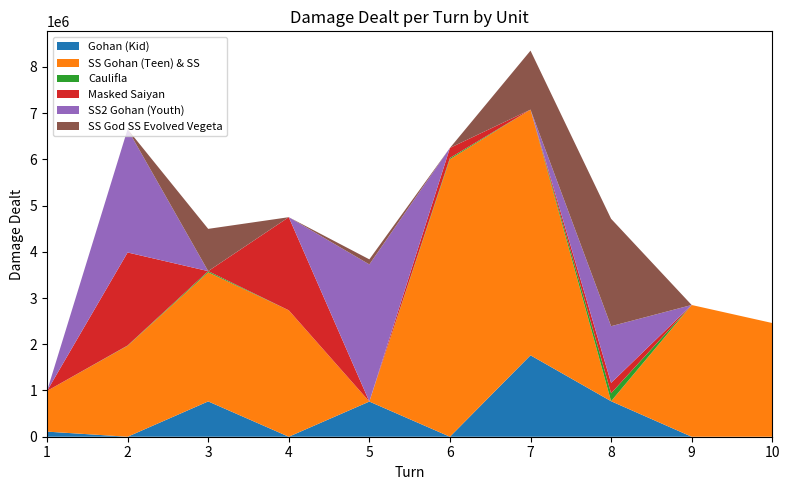

Reading right to left, transcribe all the data shown in this chart.

Gohan (Kid): 10=0	9=0	8=768345	7=1761570	6=0	5=760851	4=0	3=764249	2=0	1=110271
SS Gohan (Teen) & SS: 10=2459902	9=2849891	8=0	7=5315270	6=6004555	5=0	4=2735051	3=2792939	2=1967731	1=880115
Caulifla: 10=0	9=0	8=172004	7=0	6=27584	5=0	4=0	3=25567	2=6367	1=0
Masked Saiyan: 10=0	9=0	8=223574	7=0	6=216117	5=0	4=2014414	3=0	2=2012083	1=0
SS2 Gohan (Youth): 10=0	9=0	8=1227080	7=0	6=0	5=2966850	4=0	3=0	2=2666822	1=0
SS God SS Evolved Vegeta: 10=0	9=0	8=2324327	7=1275933	6=0	5=109614	4=0	3=914148	2=0	1=0